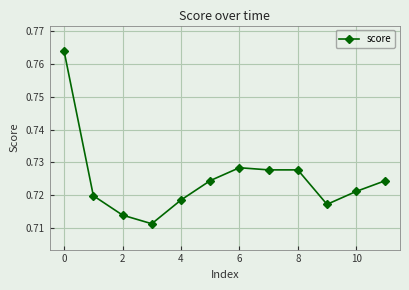

Is this an area chart (filled region under the line)?

No